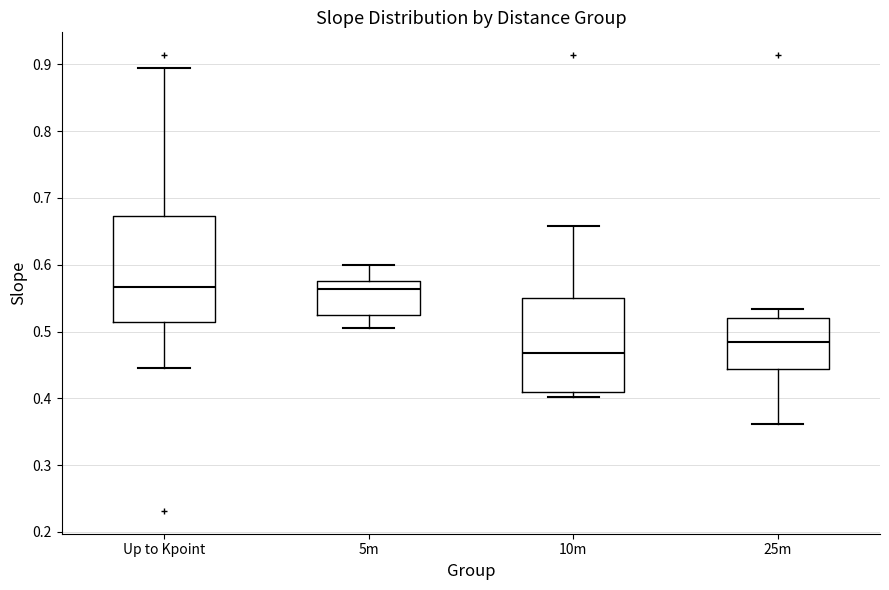

Where does the median line of the box for 25m sit on the y-axis? The values are not printed on the chart, so give them approximately, as read against the axis.

0.48